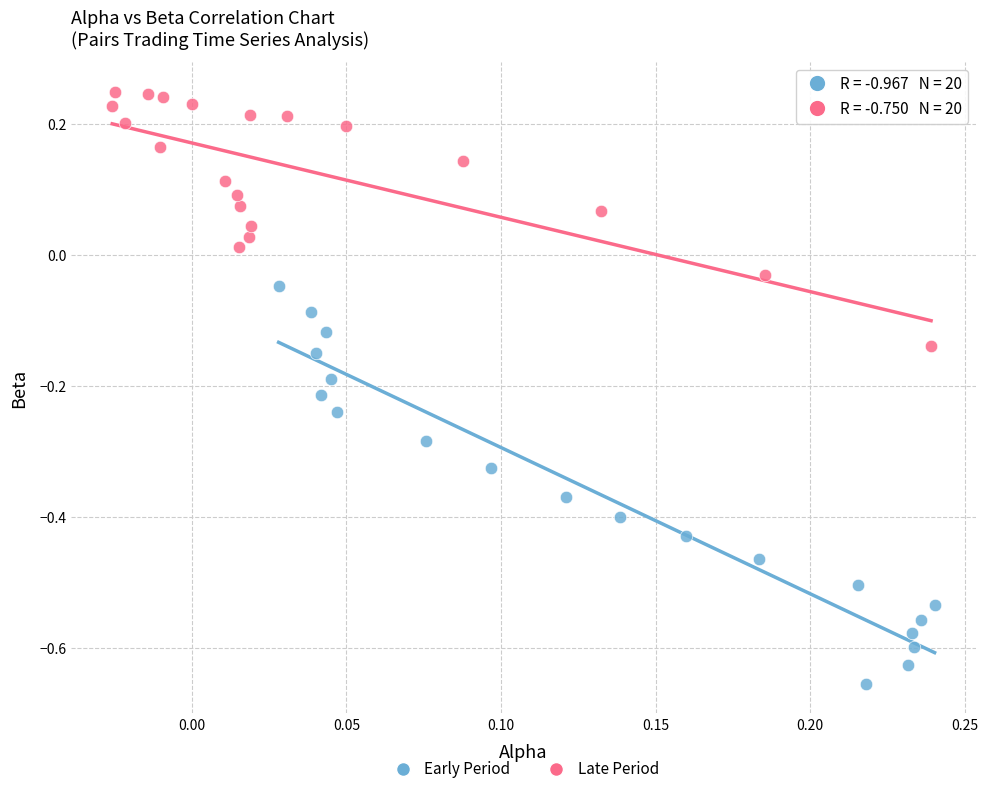

Which series contains the lowest Y value?

Early Period